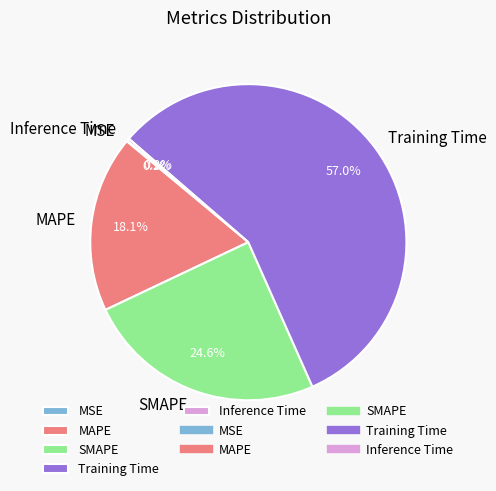

What portion of the pie excludes MAPE?

81.9%